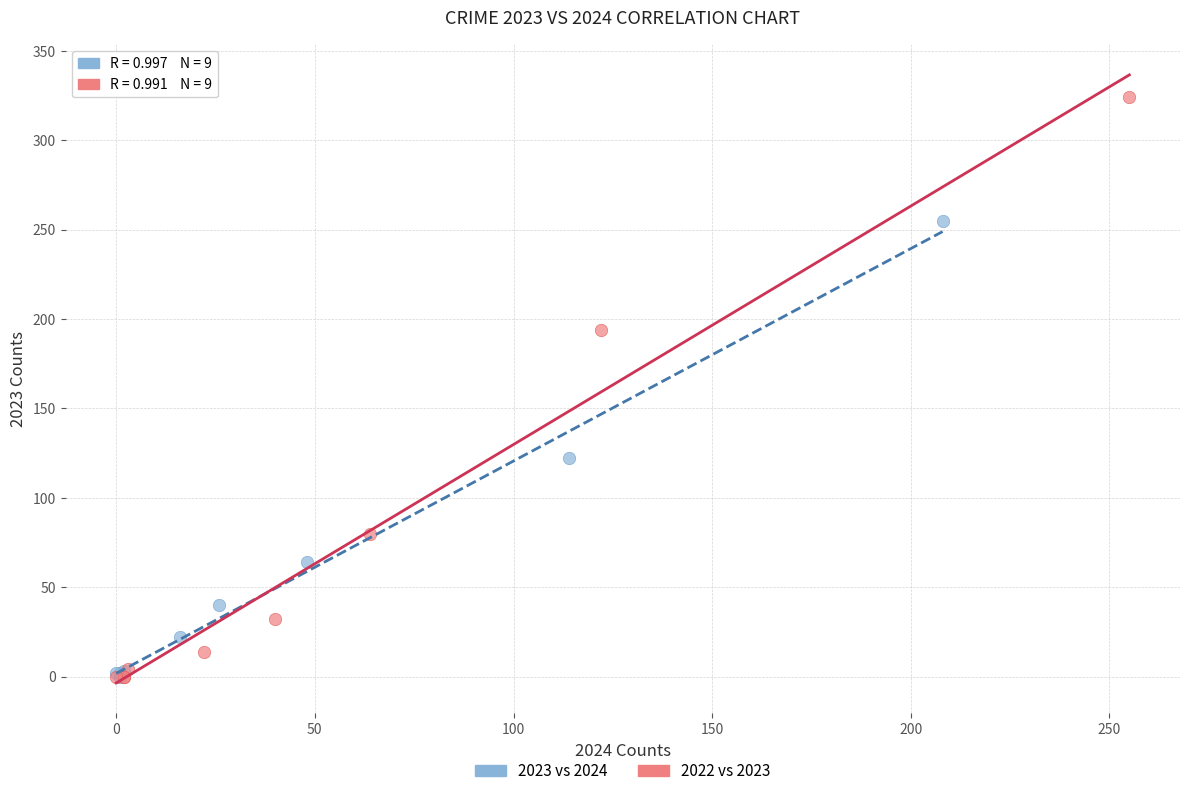

Which series has the widest spread of Y values?

2022 vs 2023